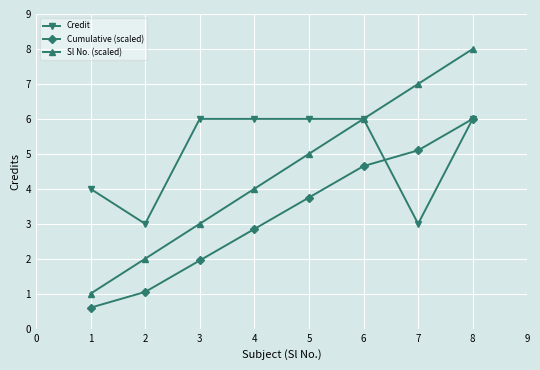

The value of Cumulative (scaled) at 2 is 1.1. True or false?

True